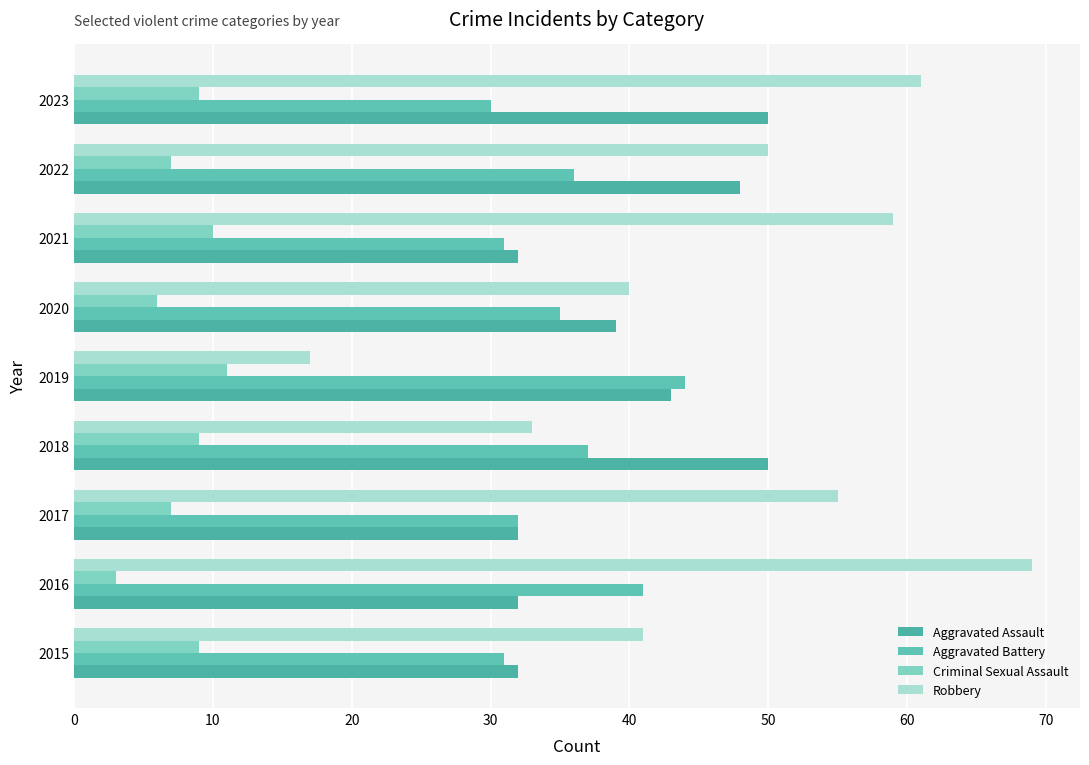

How many data points does each series have?

9